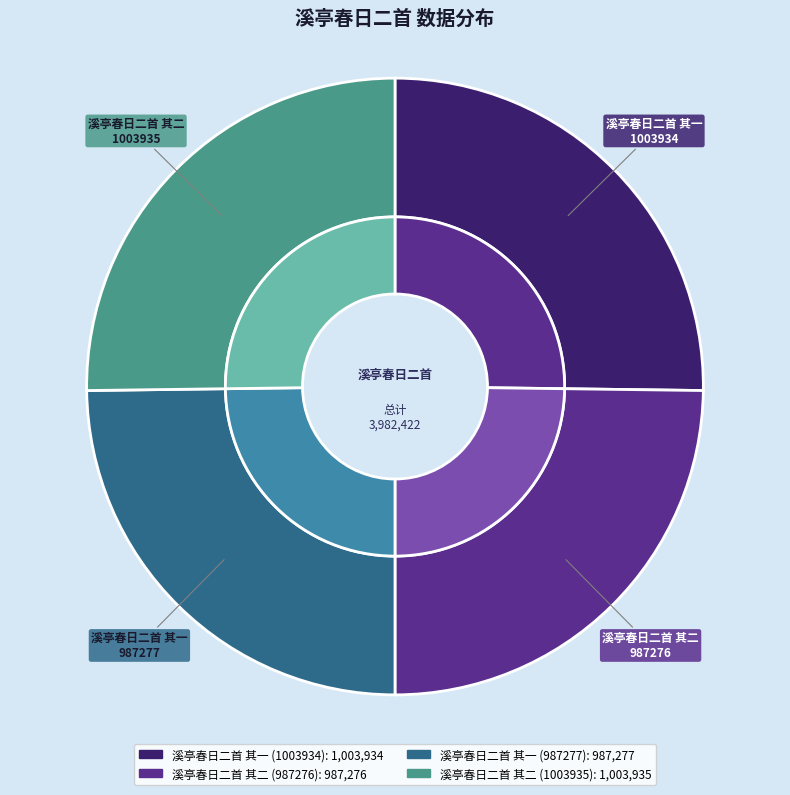

To the nearest percent, what is the combined percentage of 溪亭春日二首 其二 (987276) and 溪亭春日二首 其一 (987277)?

50%